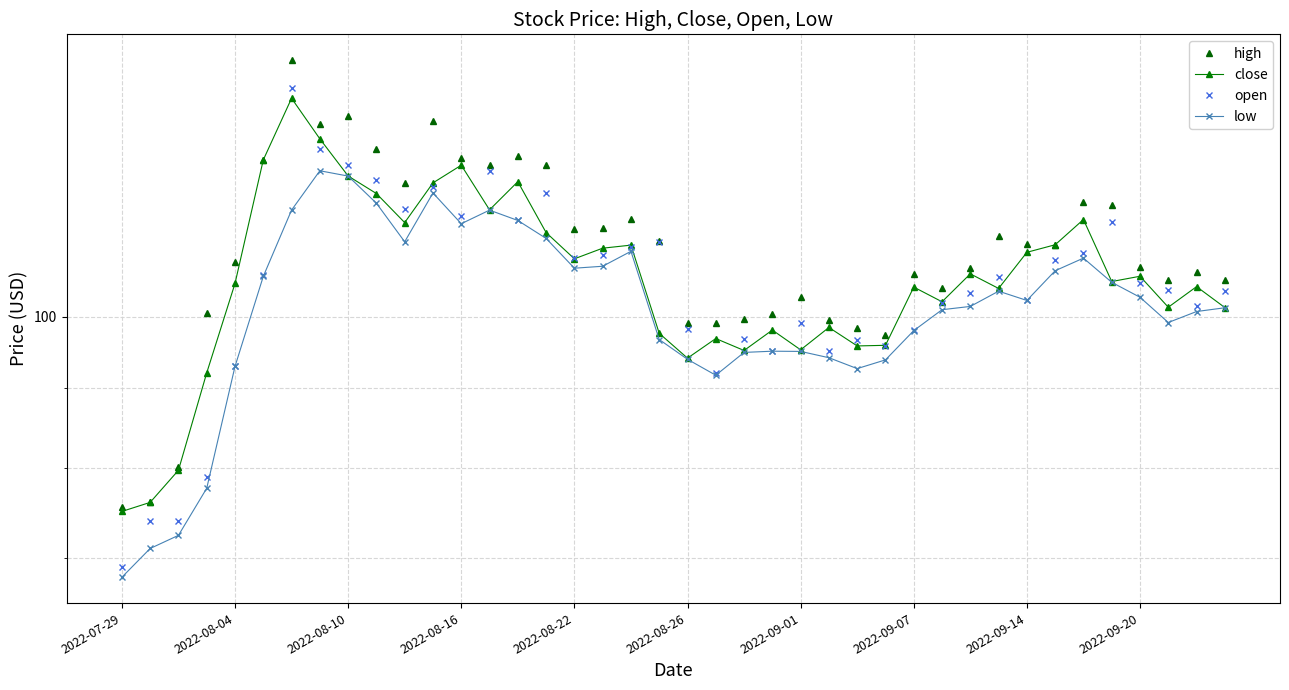

How many lines are shown in the chart?

4